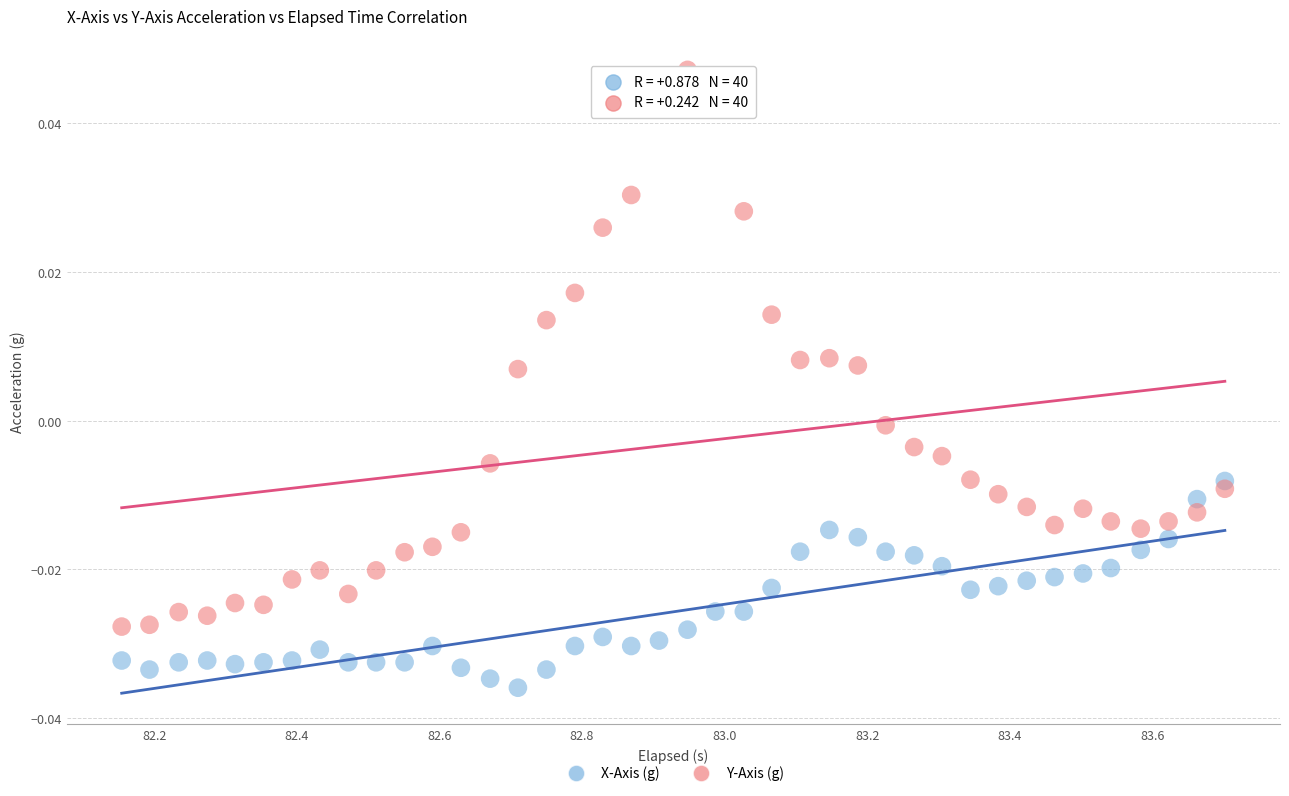

Across all data points, what is the range of X values (max minus min)?

1.5